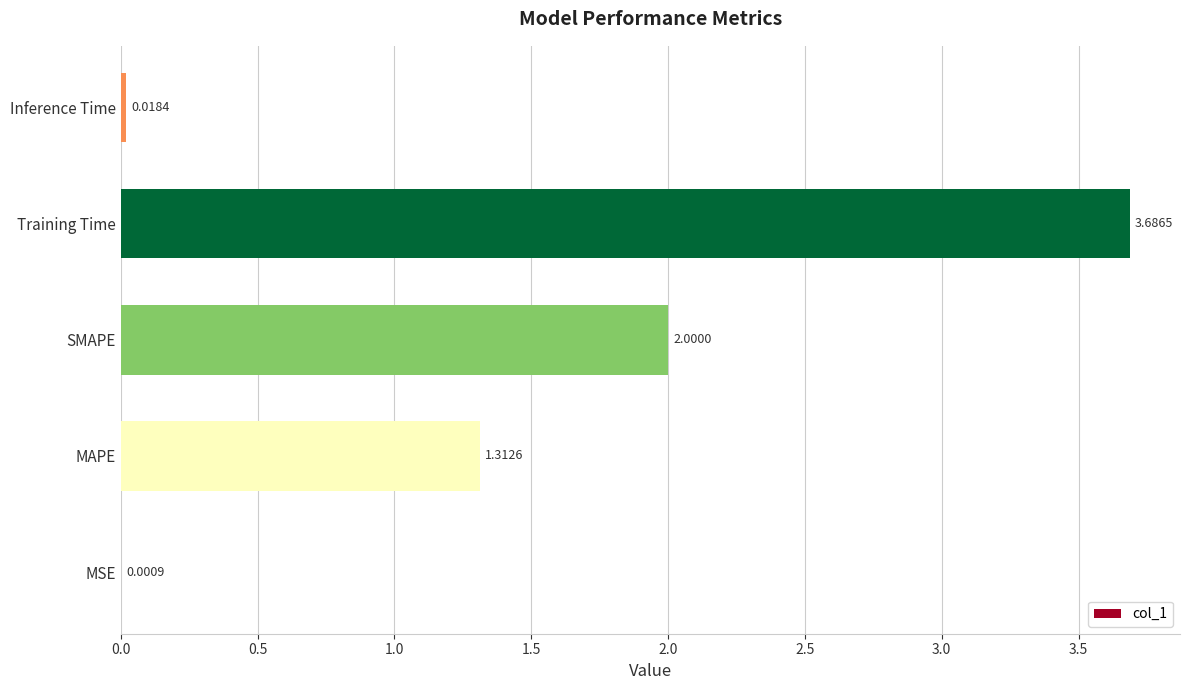

Which category has the highest value across all series?

Training Time